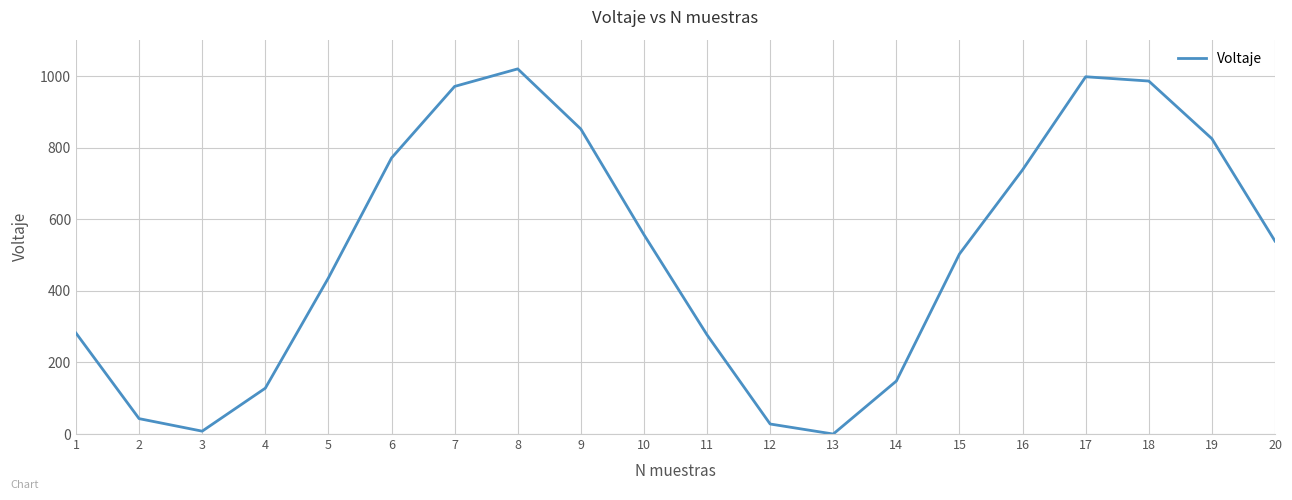

Where does the data first go above 539?

6